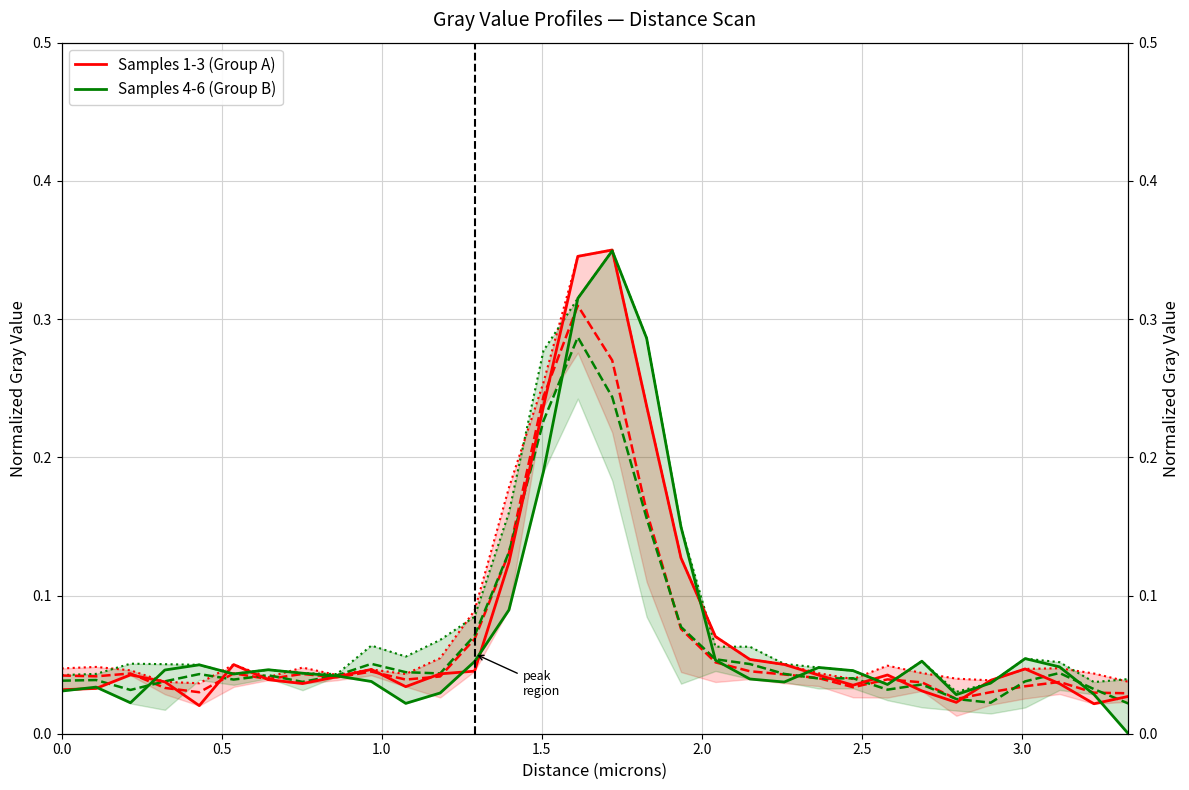

After their last crossing, which series has the higher values: Samples 1-3 (Group A) or Samples 4-6 (Group B)?

Samples 1-3 (Group A)